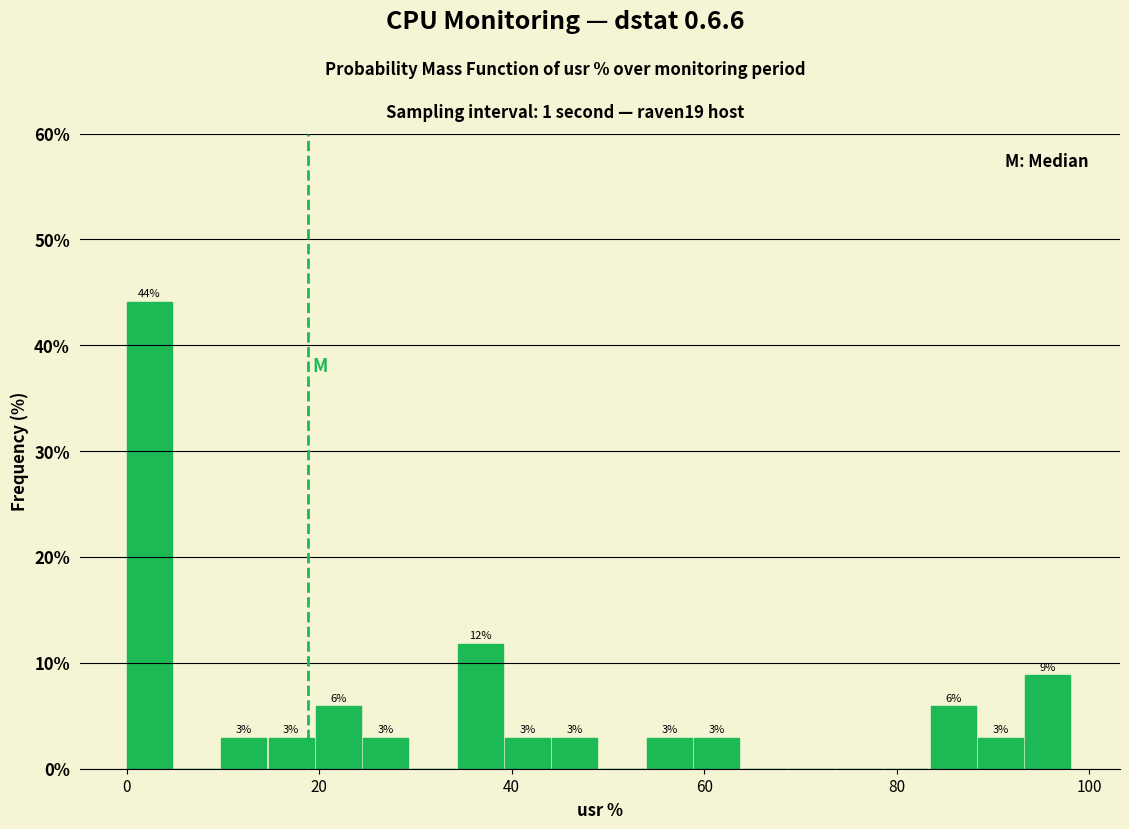

Read against the x-axis, roughly where is the centre of the tallest bar?

2